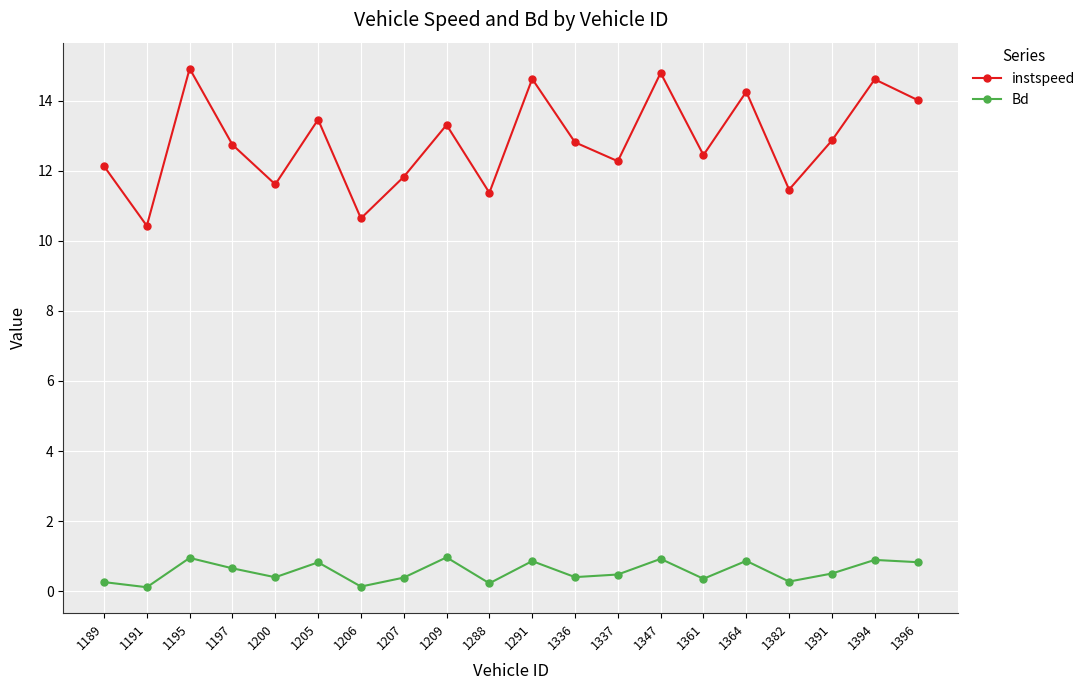

What is the difference between the second highest and minimum values in the Bd series?

0.8